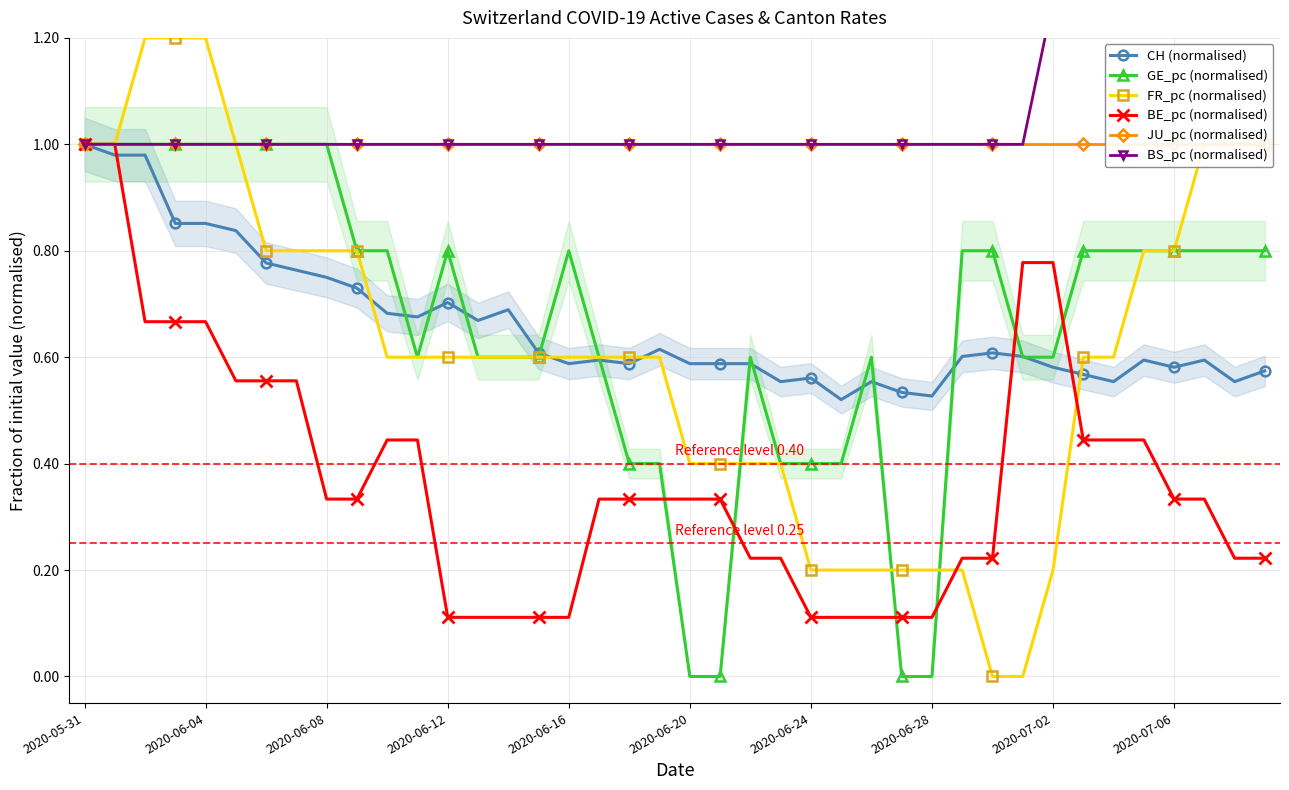

Which series has the widest spread of values?

FR_pc (normalised)